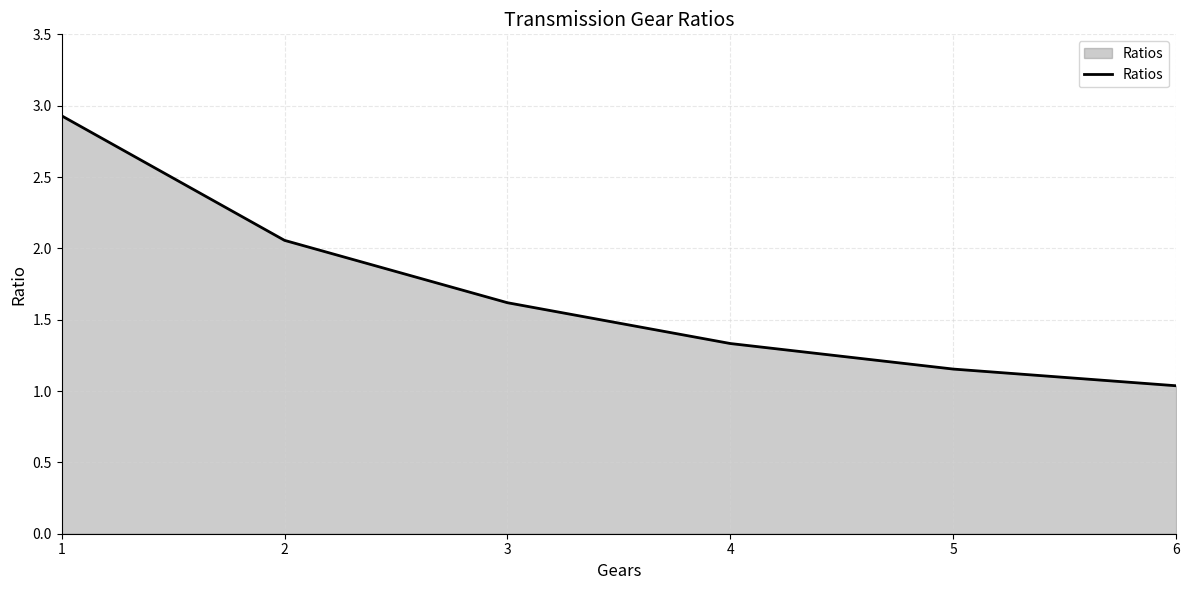

List the labels in order of value, largest first.

1, 2, 3, 4, 5, 6